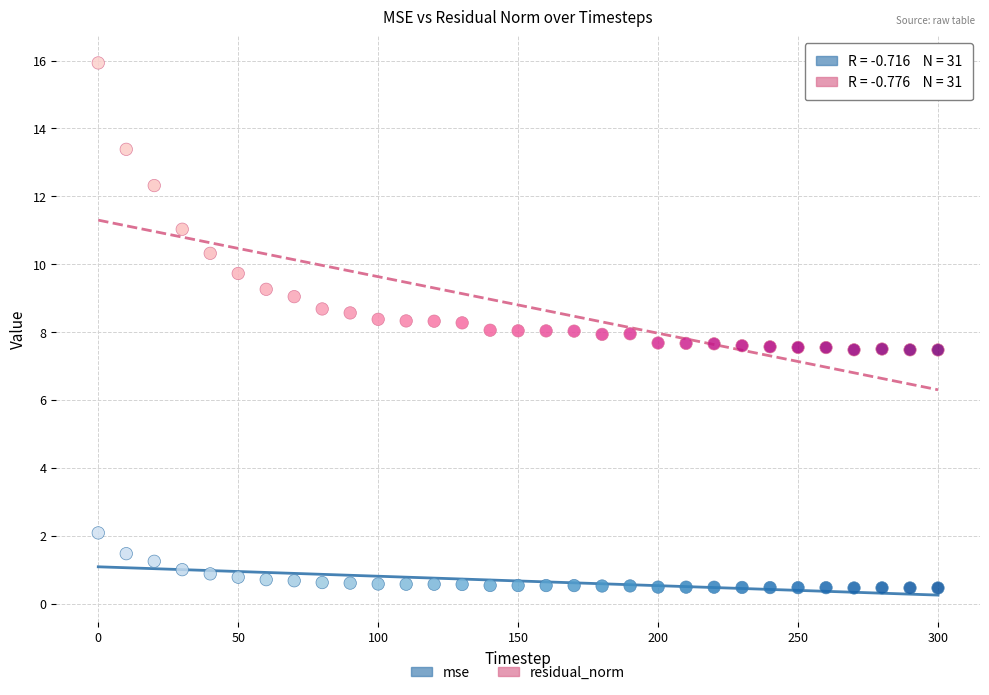

Which series has the widest spread of Y values?

residual_norm